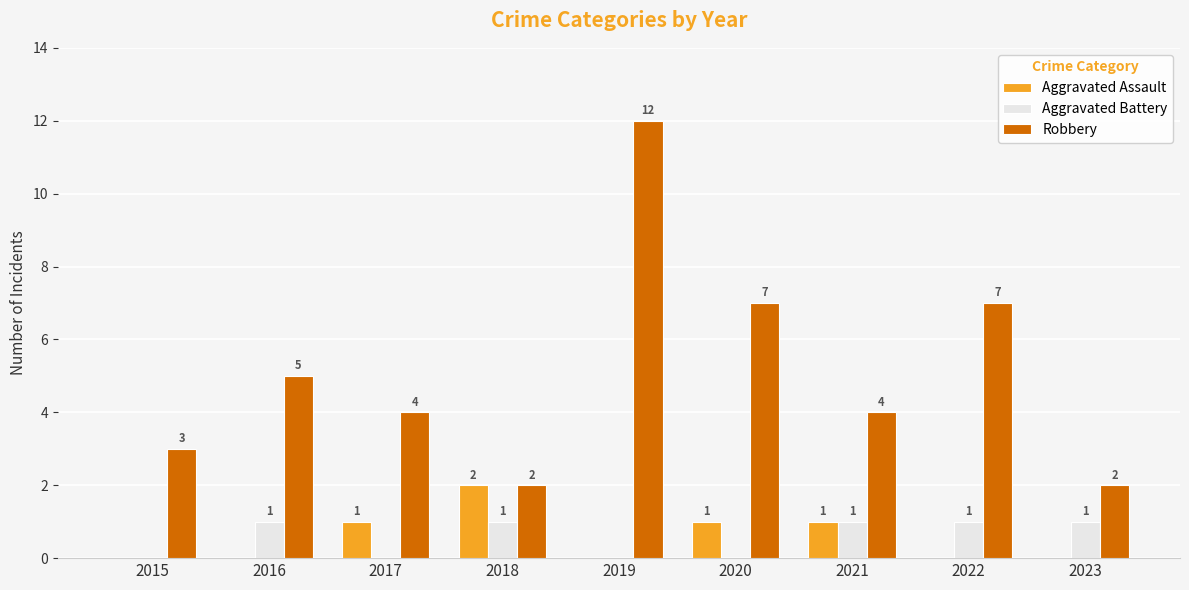

Count the number of categories in the chart.

9